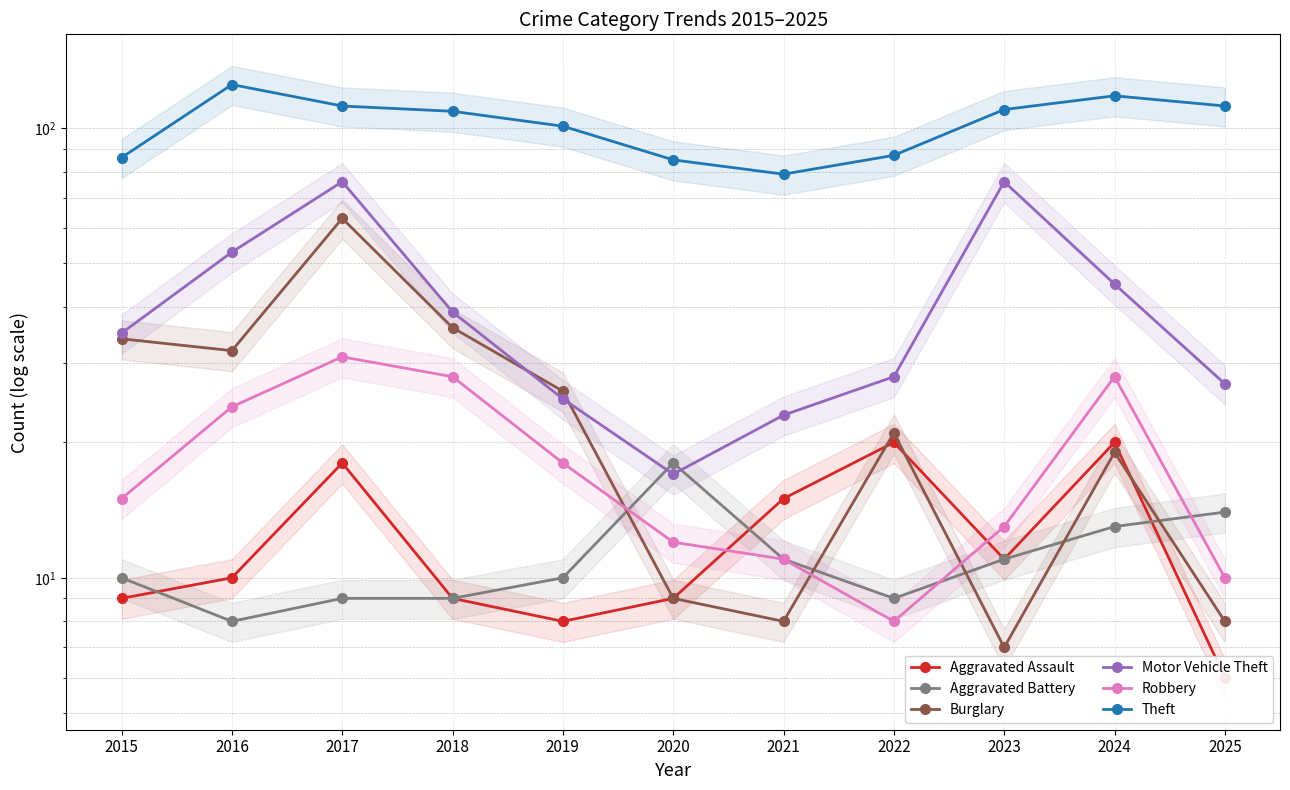

What is the approximate value of Robbery at 2016, to the nearest 5?

25